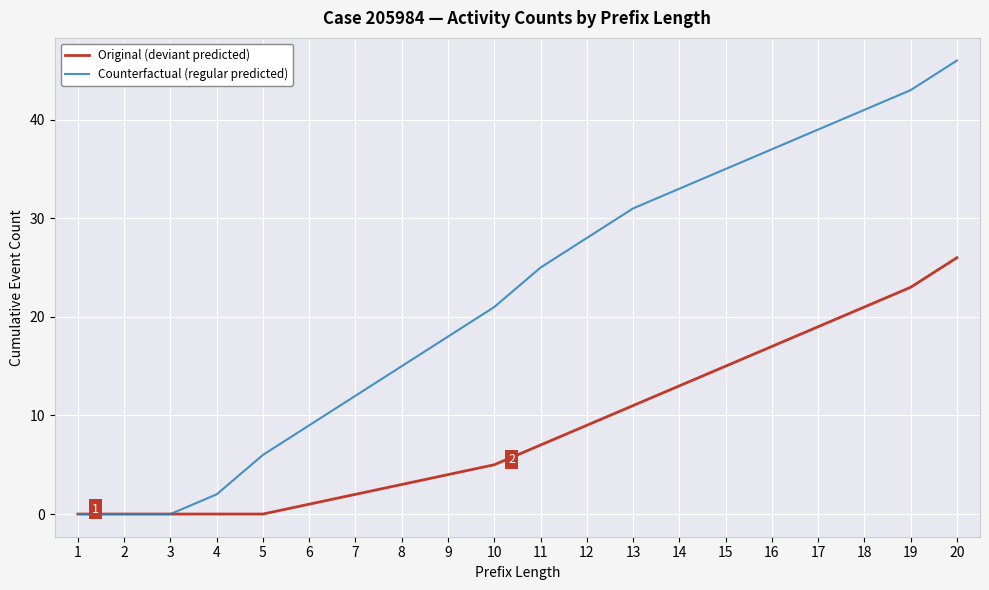

The value of Original (deviant predicted) at 1 is 0. True or false?

True